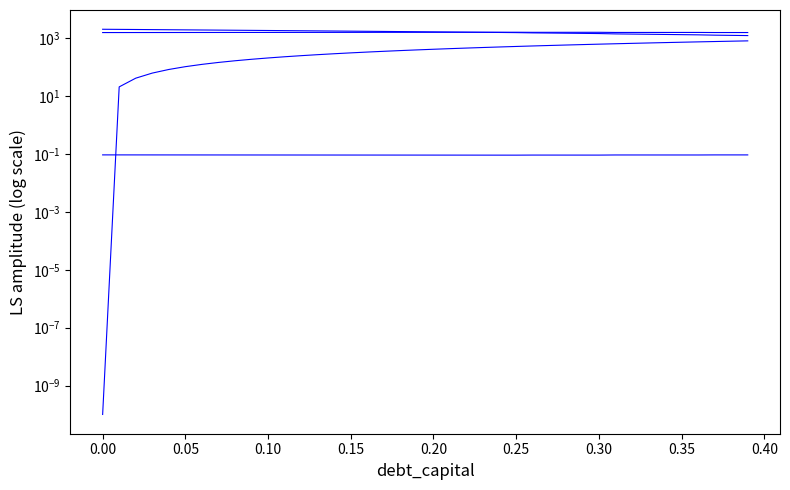

Reading right to left, transcribe all the data shown in this chart.

cost_capital: 0.1	0.1	0.1	0.1	0.1	0.1	0.1	0.1	0.1	0.1	0.1	0.1	0.1	0.1	0.1	0.1	0.1	0.1	0.1	0.1	0.1	0.1	0.1	0.1	0.1	0.1	0.1	0.1	0.1	0.1	0.1	0.1	0.1	0.1	0.1	0.1	0.1	0.1	0.1	0.1
equity_value: 1258.9	1280.0	1301.1	1334.7	1355.4	1376.2	1396.9	1417.6	1438.4	1479.9	1499.9	1519.9	1539.9	1560.0	1593.9	1613.4	1632.8	1652.3	1671.8	1691.2	1710.7	1730.1	1749.6	1769.1	1788.6	1808.1	1827.5	1847.0	1866.5	1886.0	1905.5	1925.0	1944.5	1964.0	1983.6	2003.1	2022.6	2042.1	2061.6	2081.2
enterprise_value: 1603.8	1603.7	1603.6	1616.1	1615.6	1615.2	1614.7	1614.3	1613.8	1634.2	1633.0	1631.9	1630.7	1629.6	1642.4	1640.6	1638.9	1637.2	1635.5	1633.8	1632.0	1630.3	1628.6	1626.9	1625.2	1623.5	1621.8	1620.2	1618.5	1616.8	1615.1	1613.4	1611.8	1610.1	1608.4	1606.8	1605.1	1603.5	1601.8	1600.2
debt: 825.9	804.7	783.5	762.4	741.2	720.0	698.8	677.7	656.5	635.3	614.1	593.0	571.8	550.6	529.4	508.2	487.1	465.9	444.7	423.5	402.4	381.2	360.0	338.8	317.7	296.5	275.3	254.1	232.9	211.8	190.6	169.4	148.2	127.1	105.9	84.7	63.5	42.4	21.2	0.0